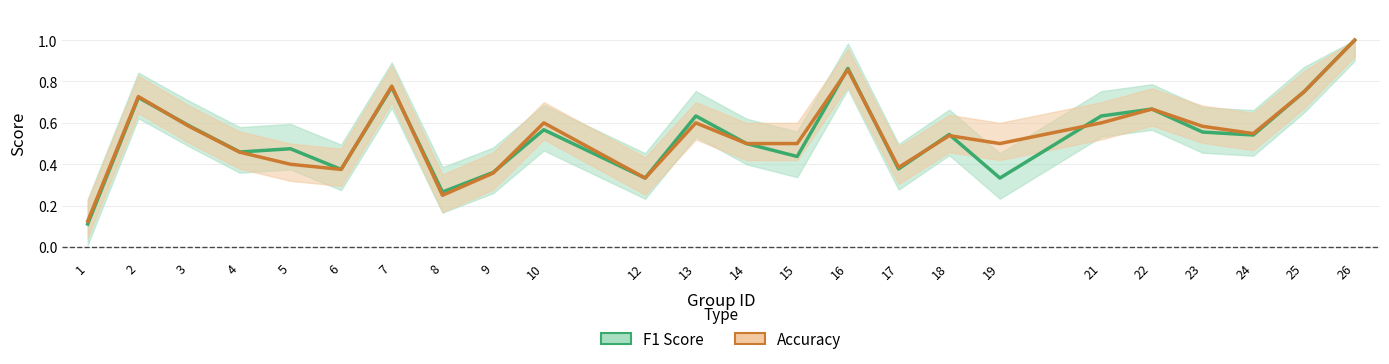

How many lines are shown in the chart?

2